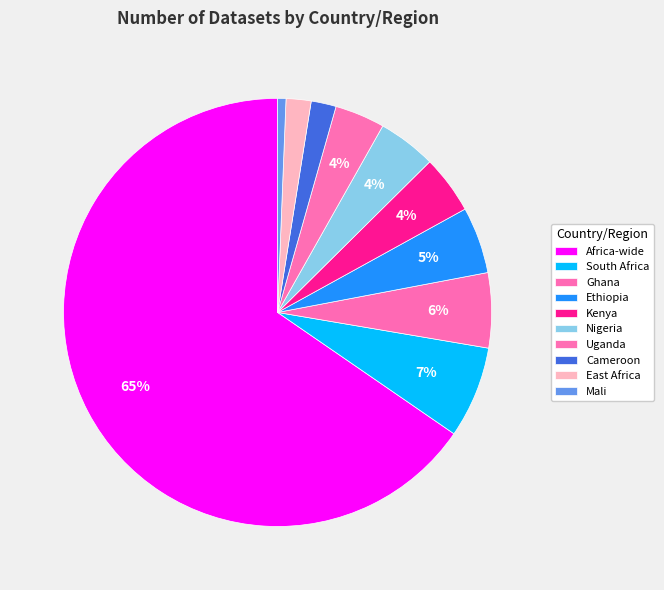

Which category has the biggest portion of the pie?

Africa-wide